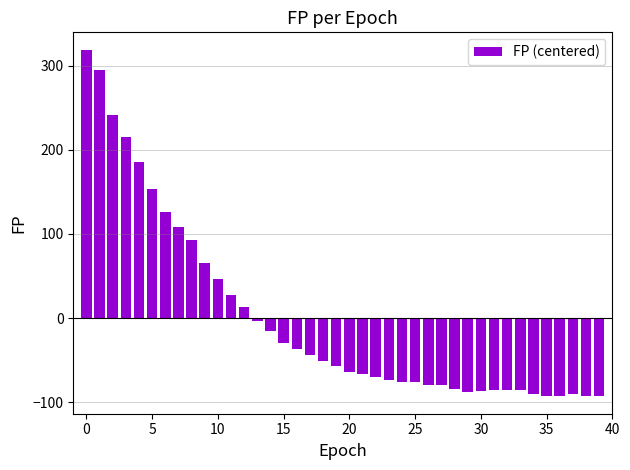

What is the difference between the second highest and minimum values?

388.0